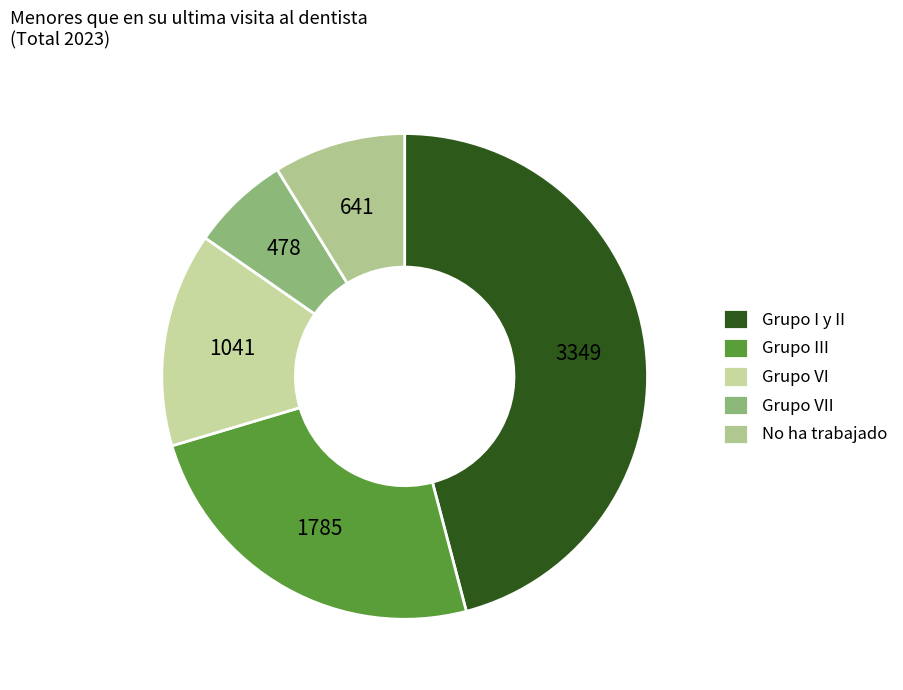

Which has a higher value, Grupo III or Grupo VII?

Grupo III